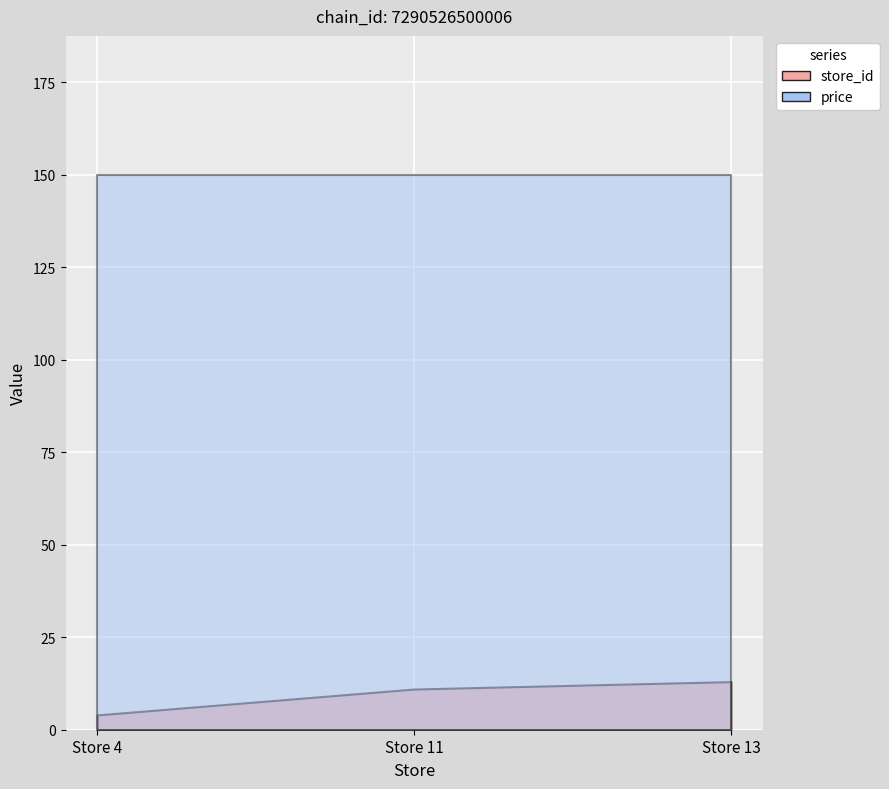

What is the spread (max minus min) of values at Store 4?

146